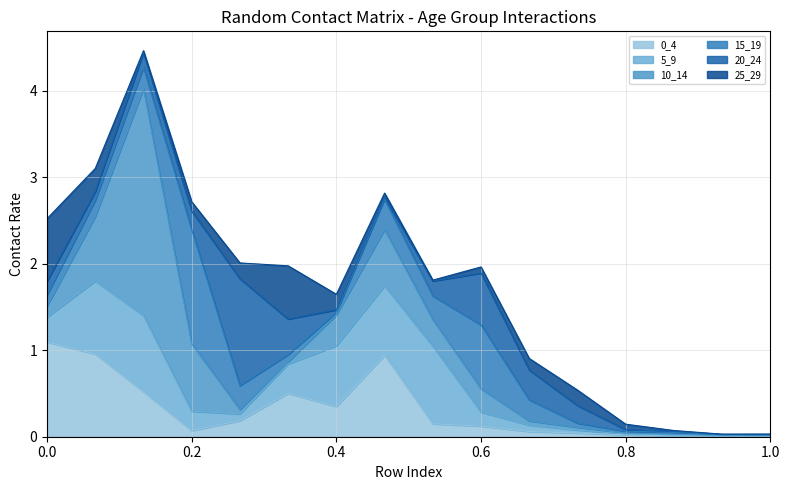

What is the highest value of the 0_4 series?

1.1